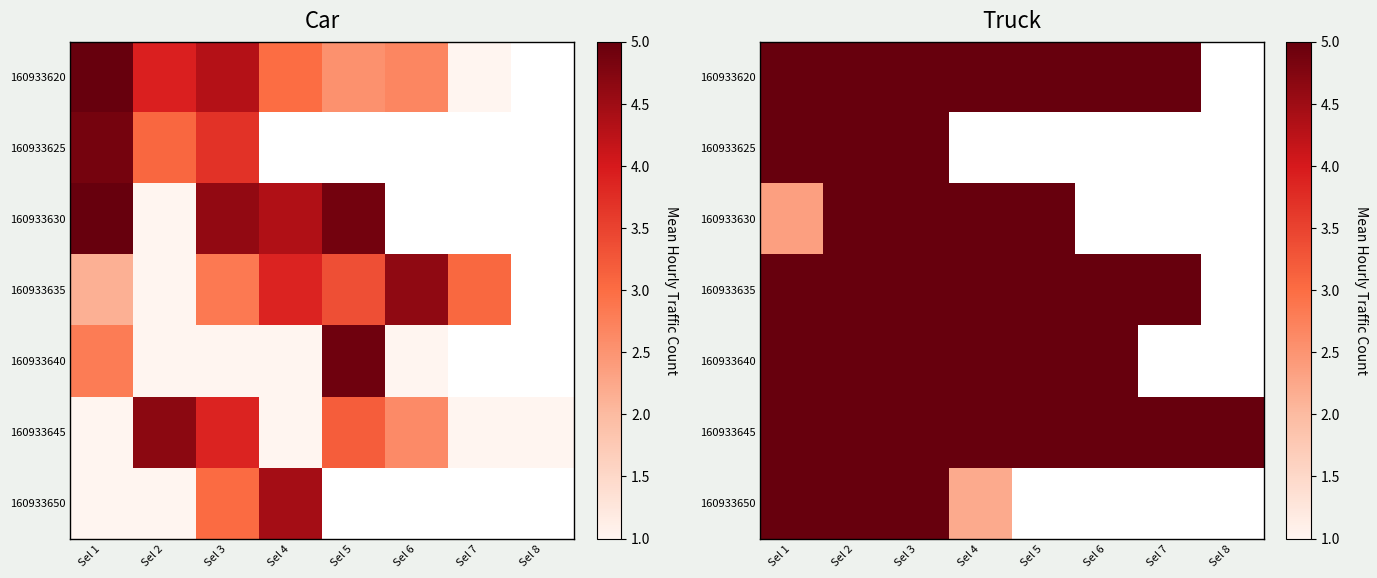

List the labels in order of 160933630 value, largest first.

Sel 2, Sel 3, Sel 4, Sel 5, Sel 6, Sel 7, Sel 8, Sel 1